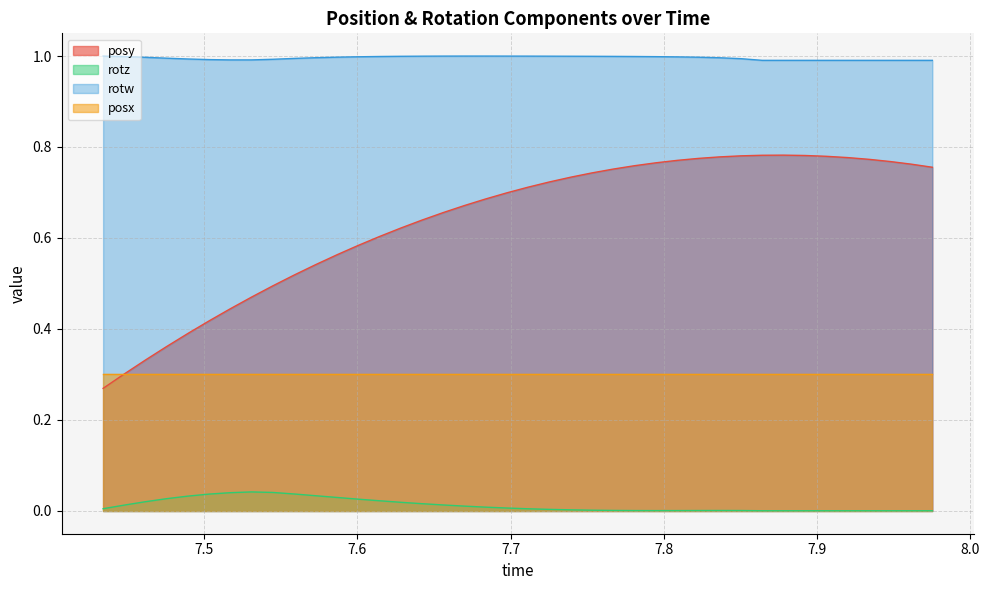

List the series in order of their overall mean, lowest first.

rotz, posx, posy, rotw